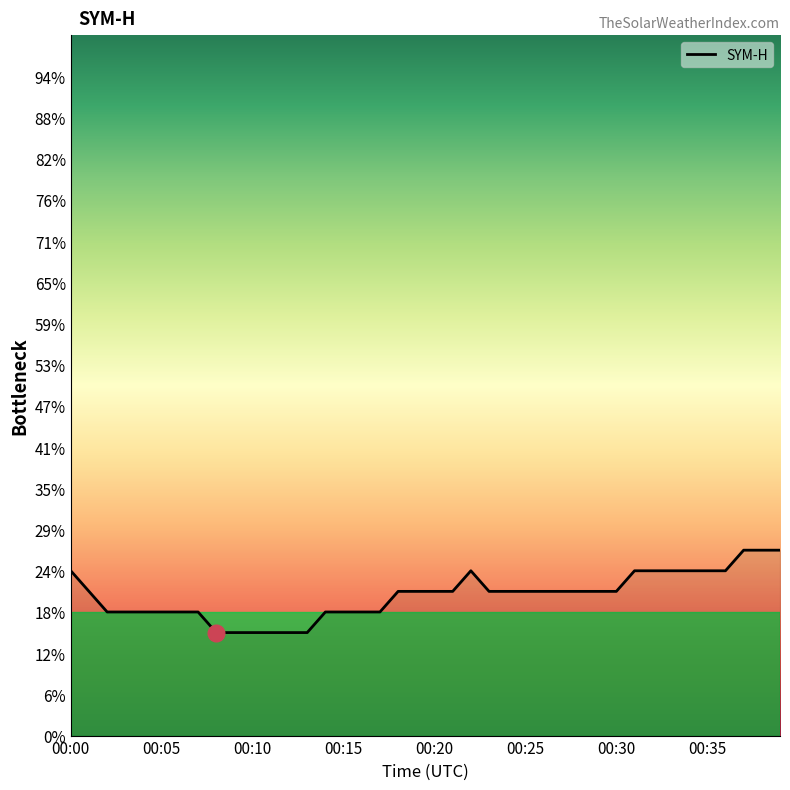

List the labels in order of value, smallest first.

00:08, 00:09, 00:10, 00:11, 00:12, 00:13, 00:02, 00:03, 00:04, 00:05, 00:06, 00:07, 00:14, 00:15, 00:16, 00:17, 00:01, 00:18, 00:19, 00:20, 00:21, 00:23, 00:24, 00:25, 00:26, 00:27, 00:28, 00:29, 00:30, 00:00, 00:22, 00:31, 00:32, 00:33, 00:34, 00:35, 00:36, 00:37, 00:38, 00:39